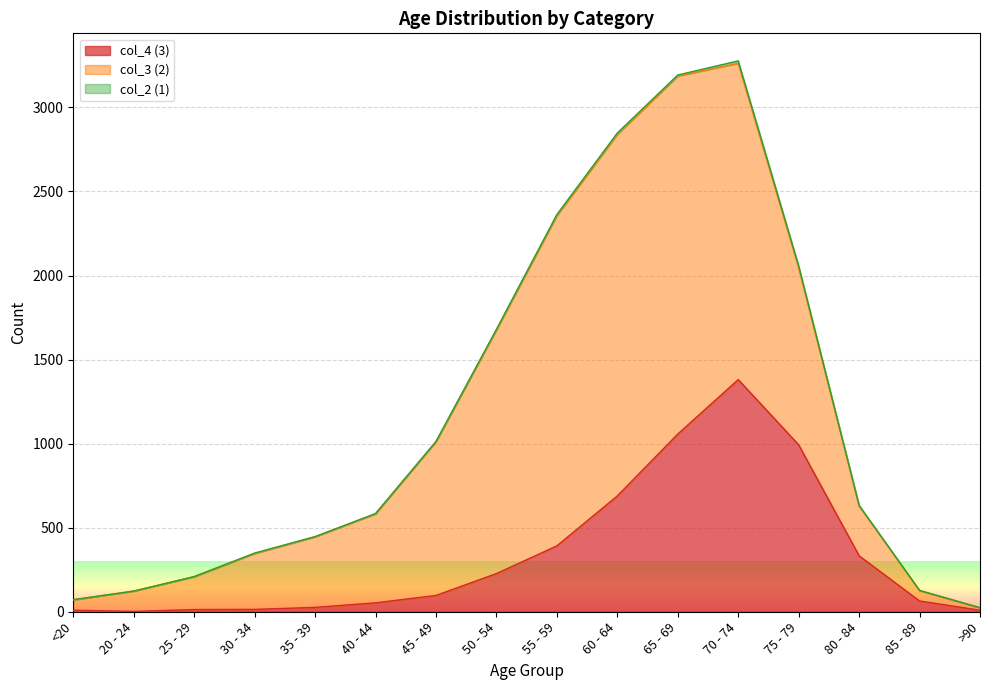

How many lines are shown in the chart?

3